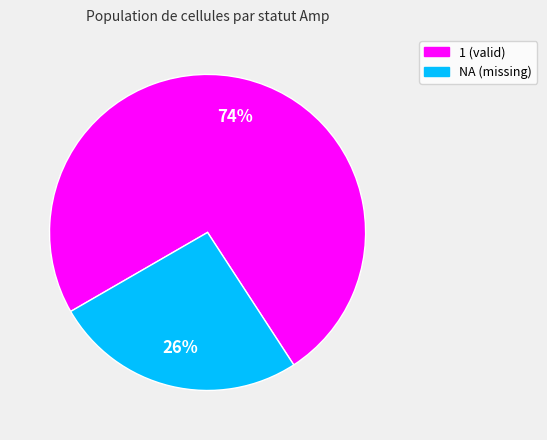

To the nearest percent, what portion does NA represent?

26%